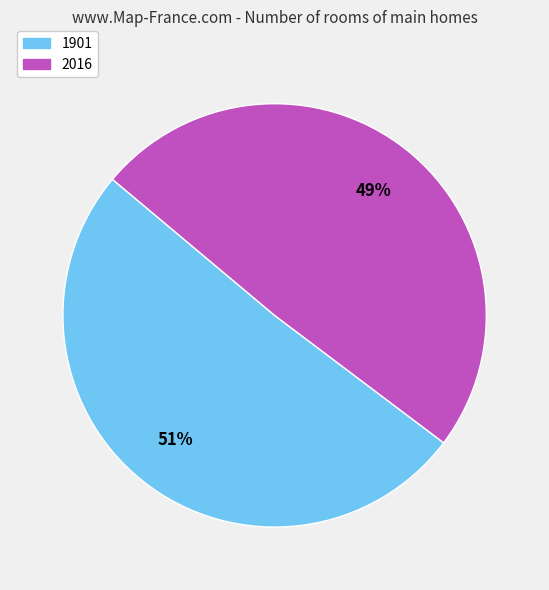

Combined, do 2016 and 1901 account for over 50%?

Yes